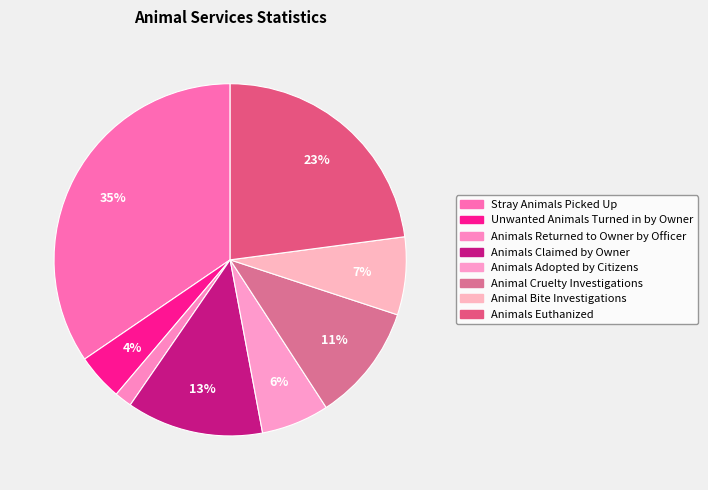

What portion of the pie excludes Animal Cruelty Investigations?

89.2%